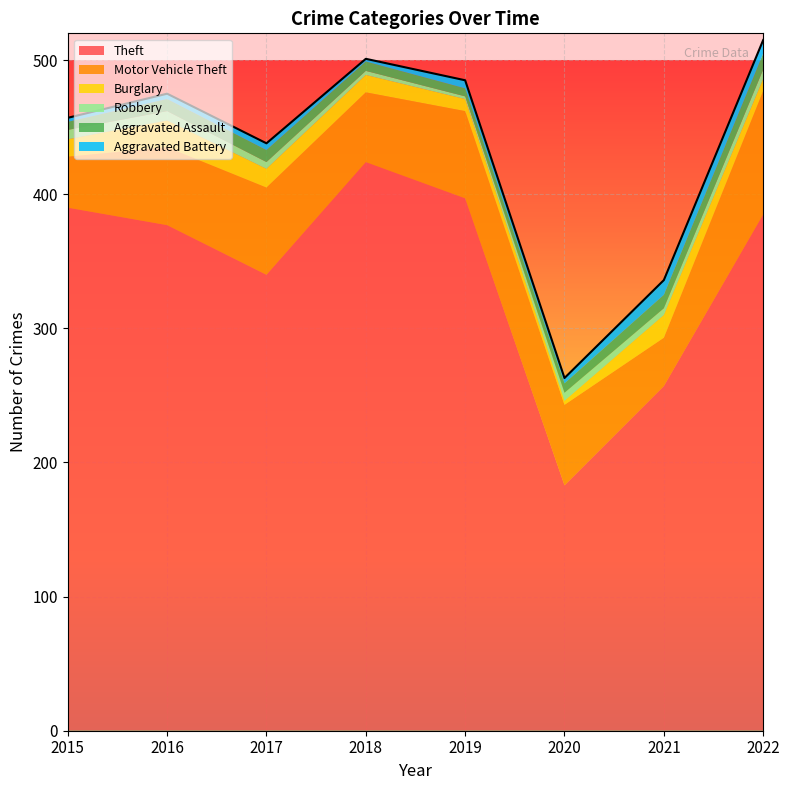

Which series has the largest total across all categories?

Theft